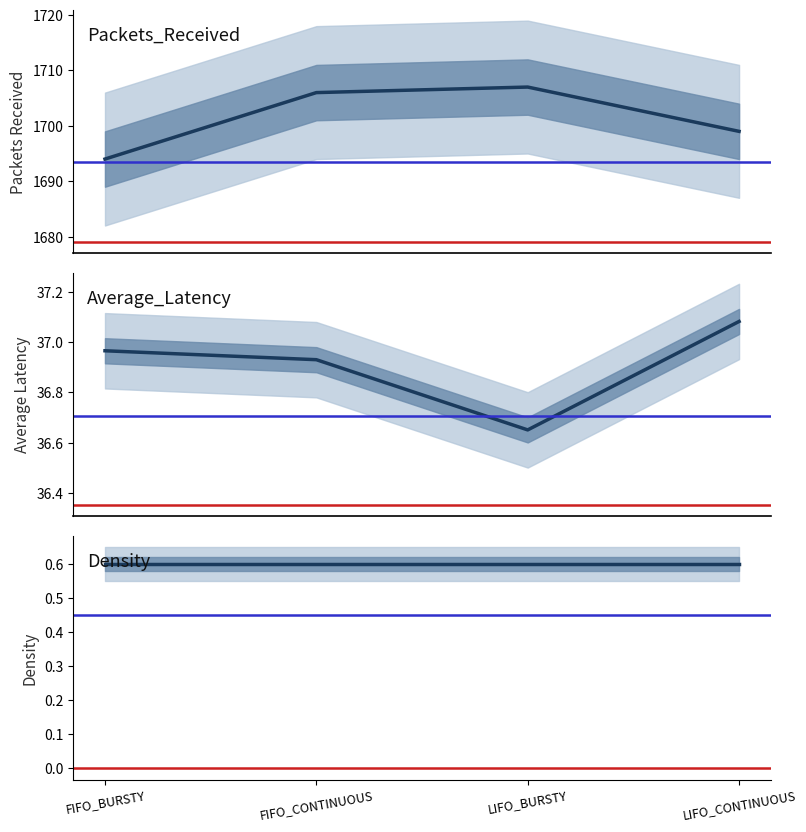

Which category has the lowest value across all series?

FIFO_BURSTY